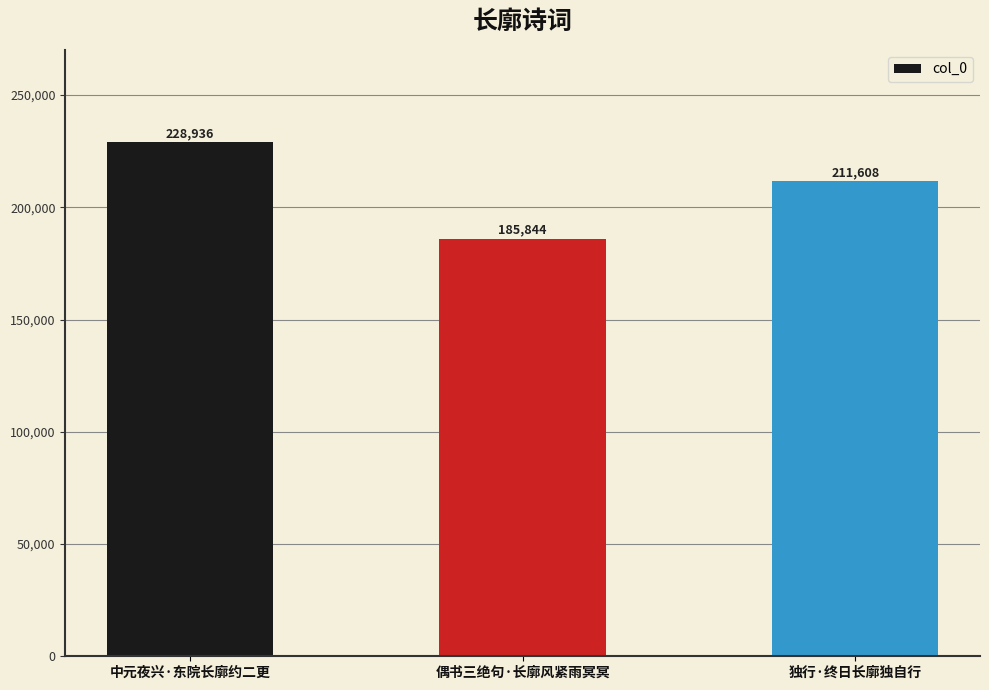

True or false: the data shows 316995 at 独行·终日长廓独自行.

False